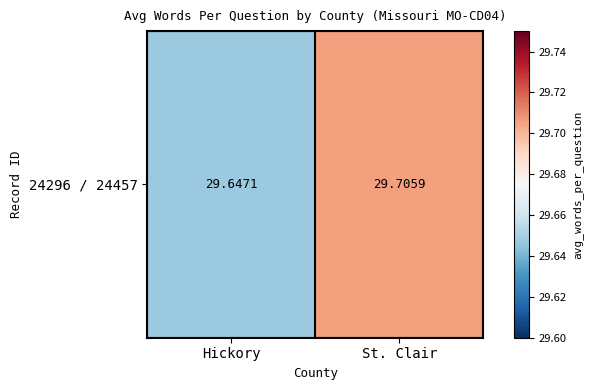

Rank the categories by value from highest to lowest.

St. Clair, Hickory